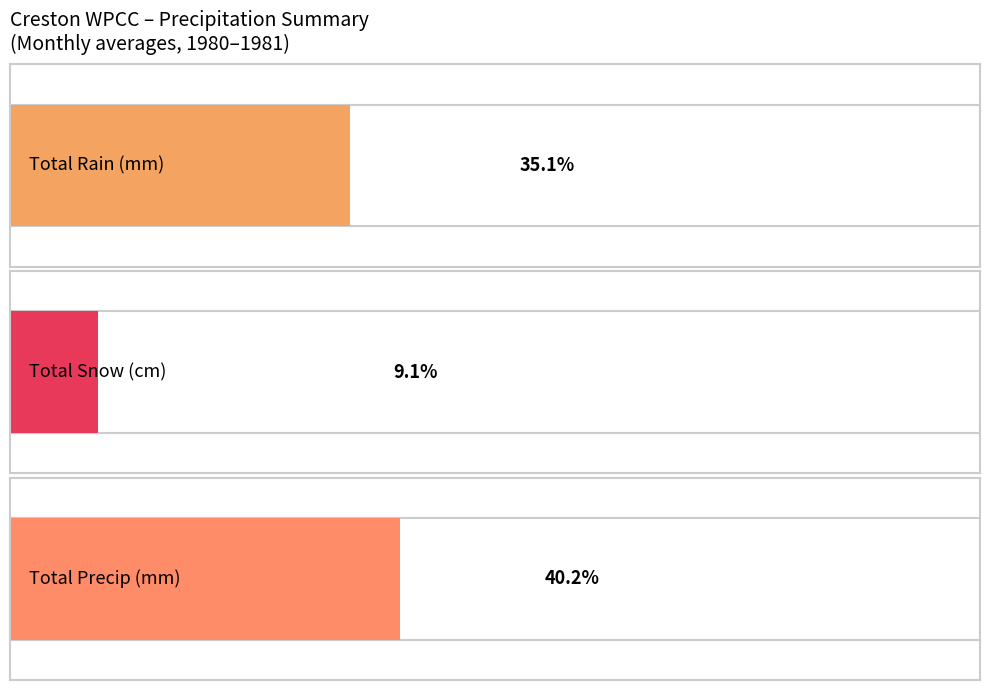

The value of Total Rain (mm) at 1980-08 is 53.0. True or false?

True